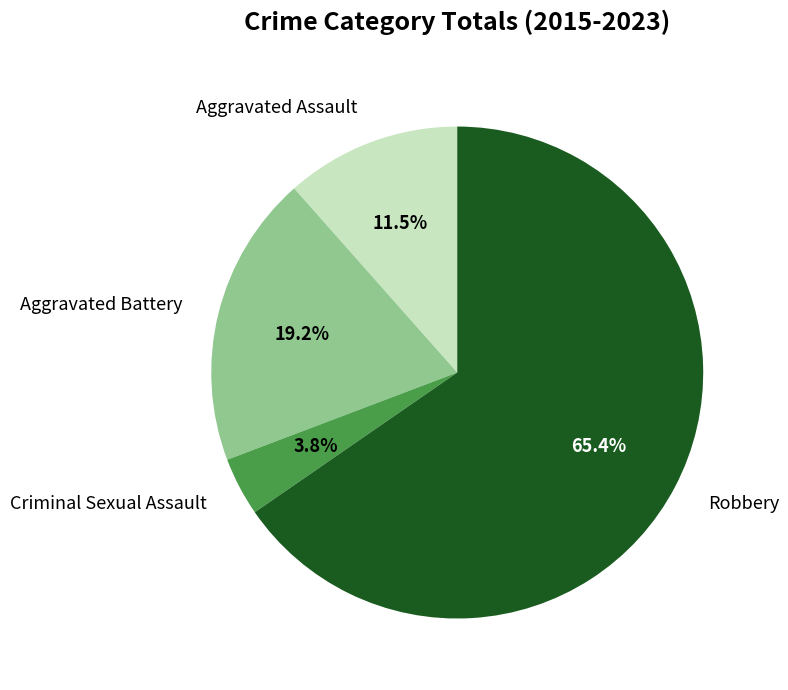

Do Aggravated Battery and Criminal Sexual Assault together represent more than half of the pie?

No